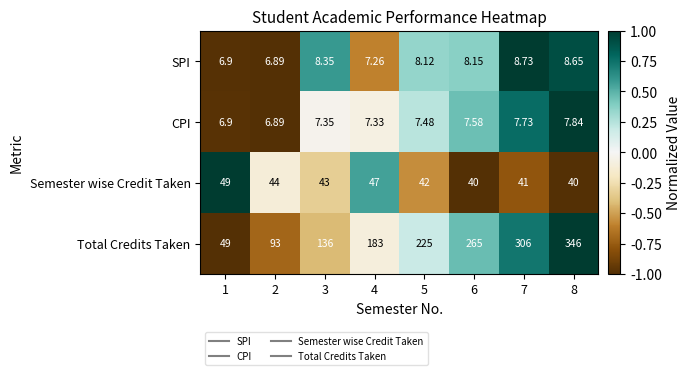

Is the value of Total Credits Taken at 5 greater than the value of Semester wise Credit Taken at 3?

Yes